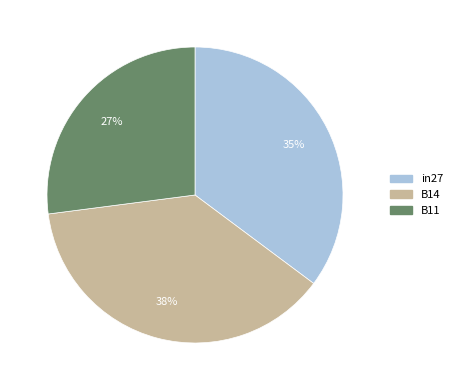

Is the sum of in27 and B14 greater than half?

Yes